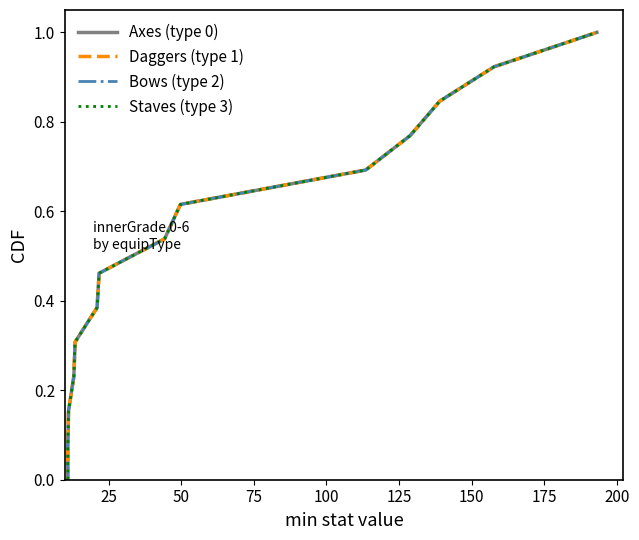

True or false: Staves (type 3) and Daggers (type 1) intersect in this chart.

False